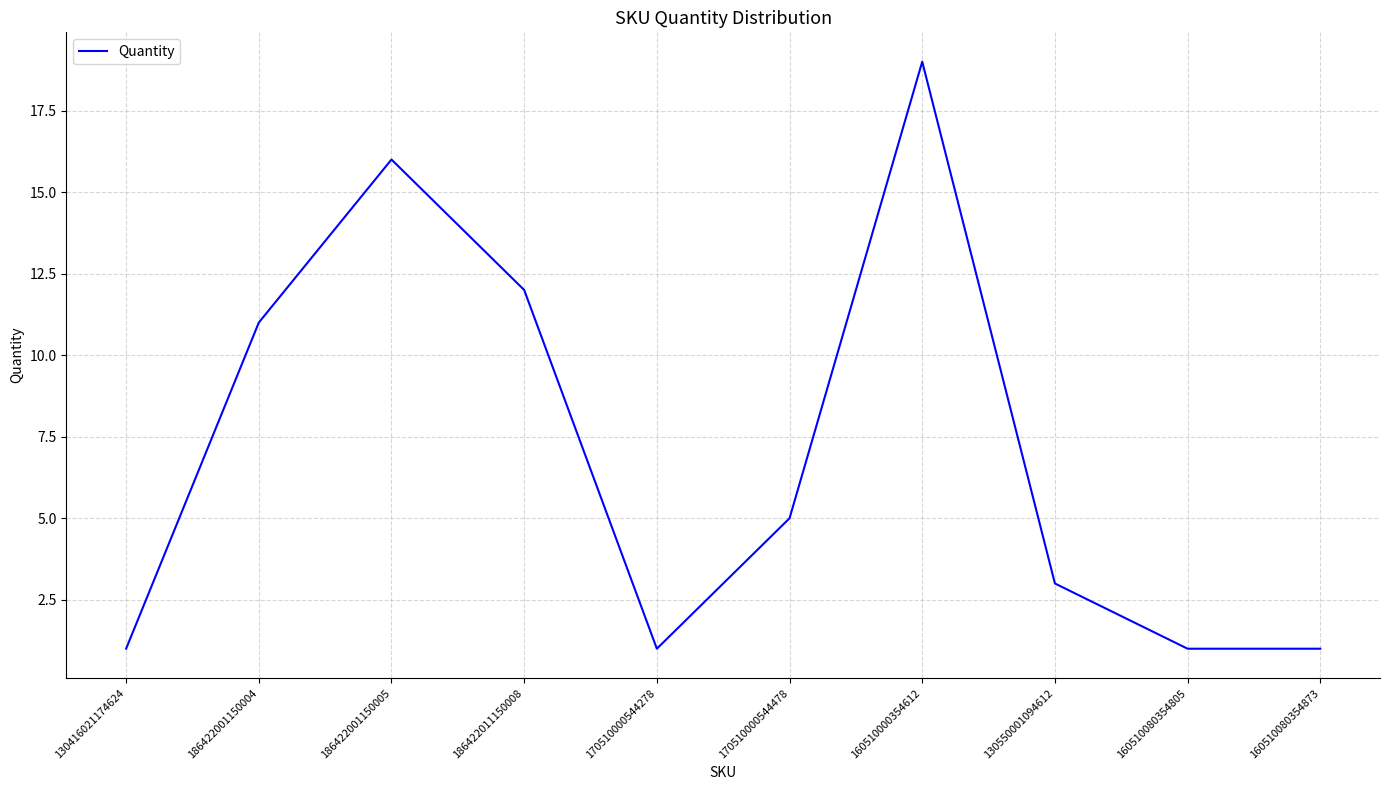

Reading left to right, list all the values displayed in this chart.

1	11	16	12	1	5	19	3	1	1